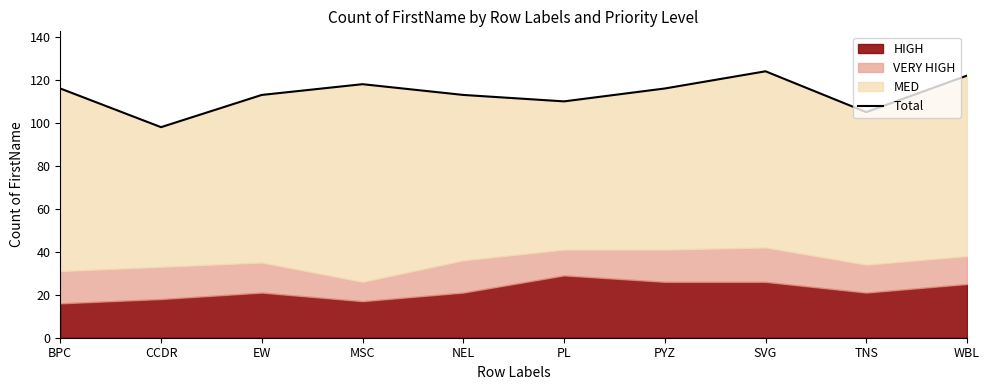

What is the label of the 6th point from the left?

PL